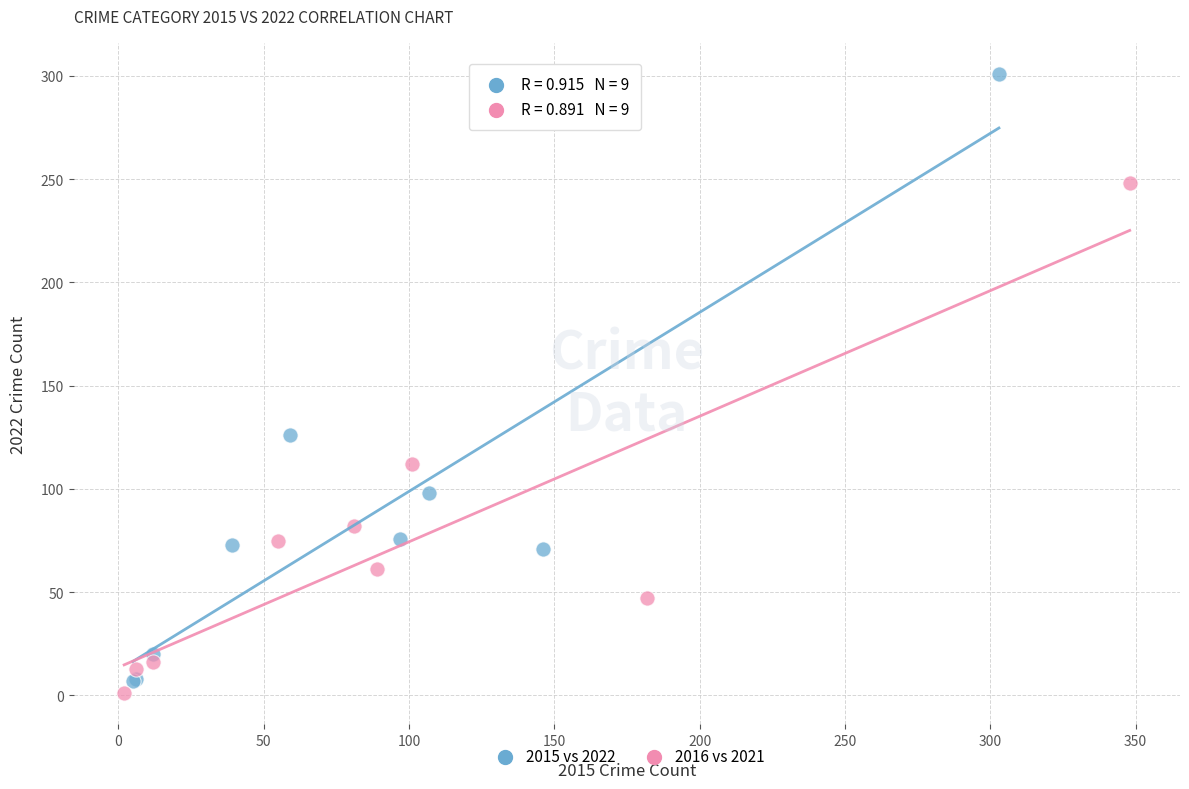

Which series contains the highest Y value?

2015 vs 2022